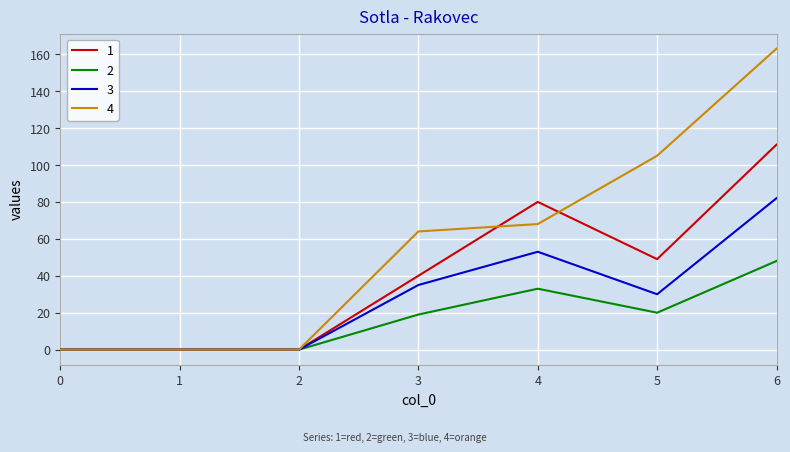

List the series in order of their overall mean, highest first.

4, 1, 3, 2